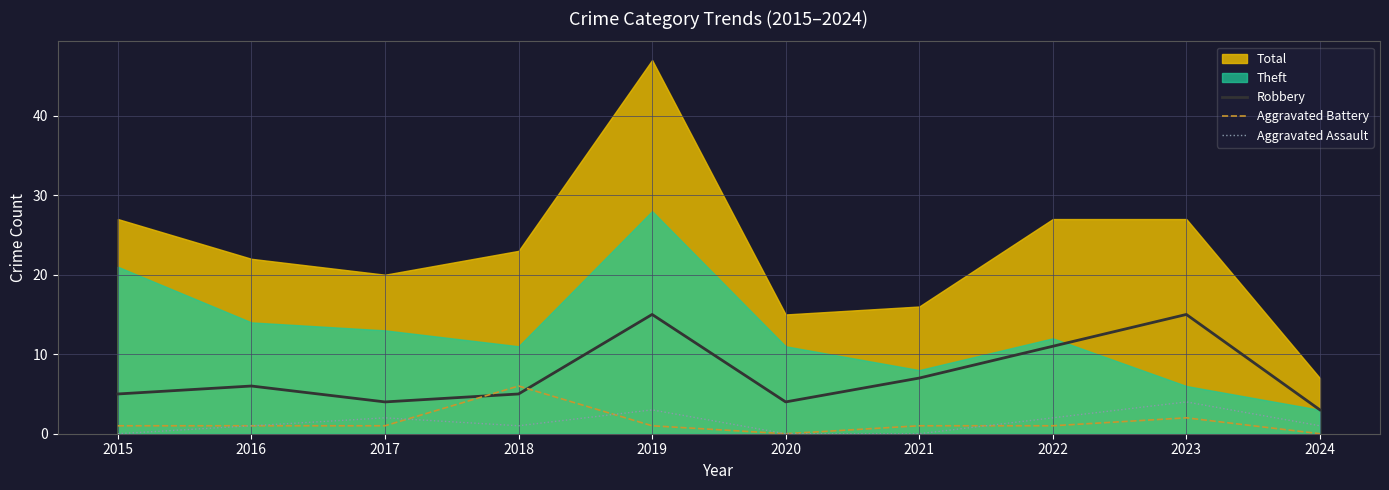

How many interior local peaks does the Robbery series have?

3